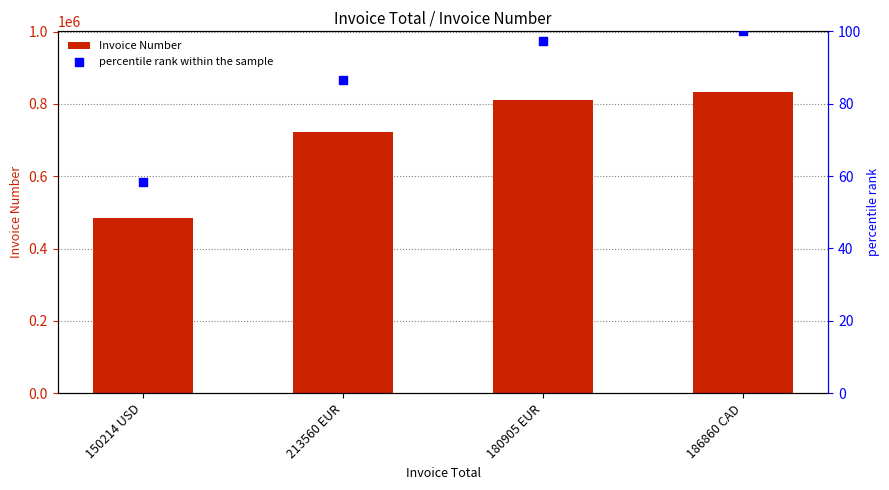

At how many categories does at least one series exceed 707572?

3